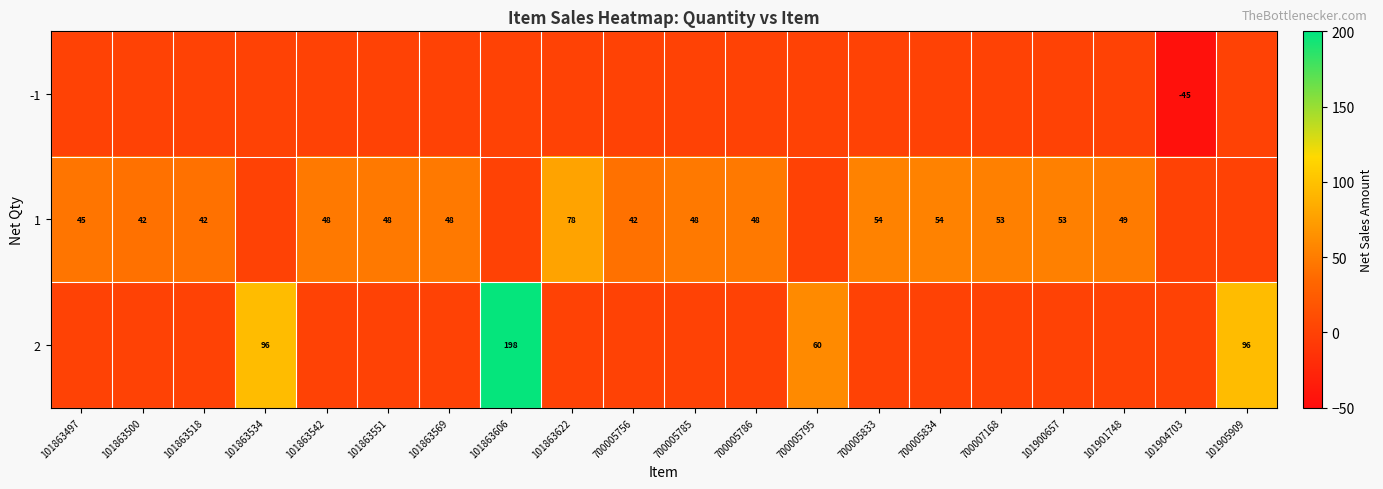

True or false: 1 has a value of 65 at 101863569.

False